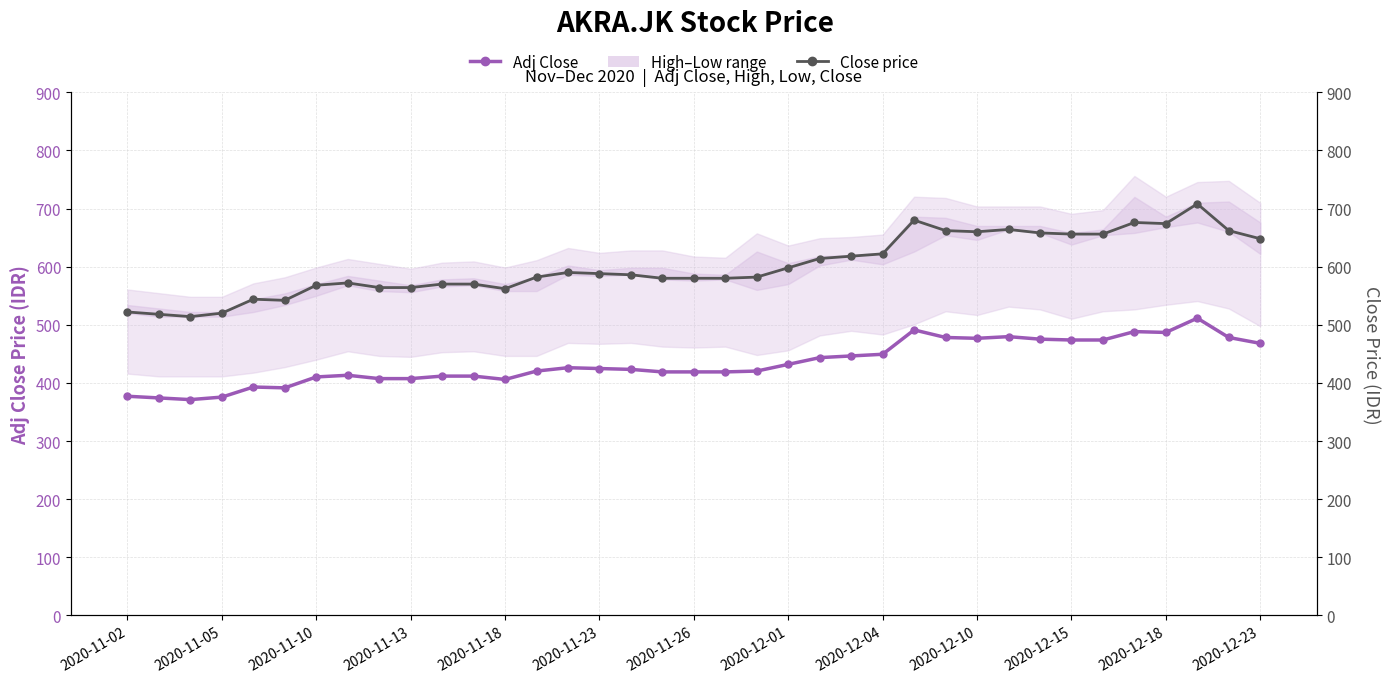

What position from the left is 17?

18